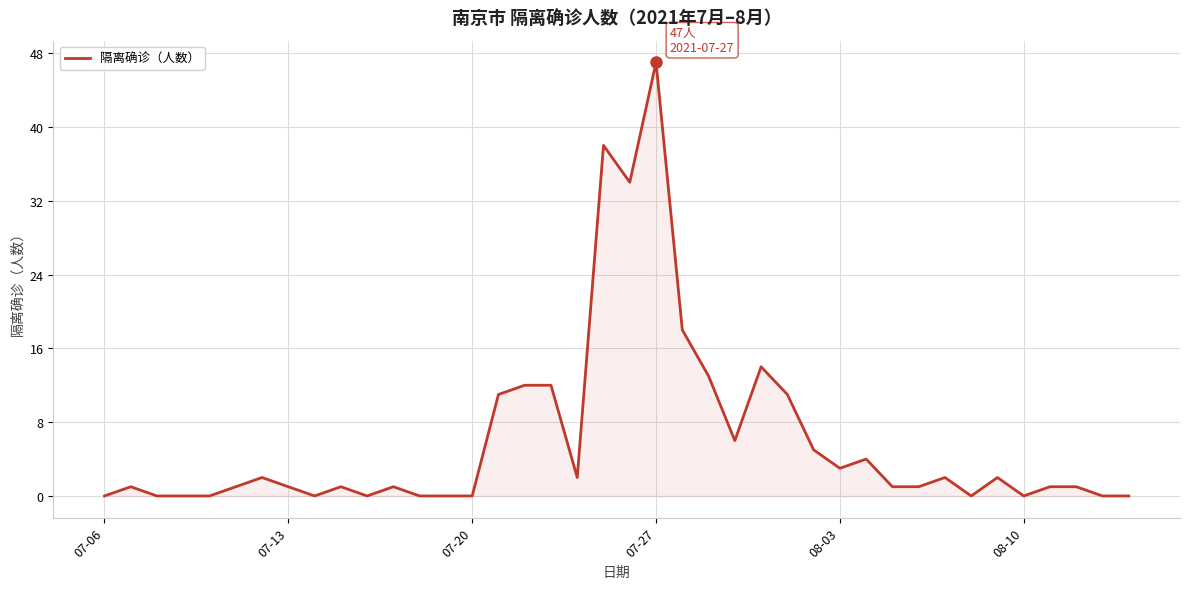

What is the greatest value displayed?

47